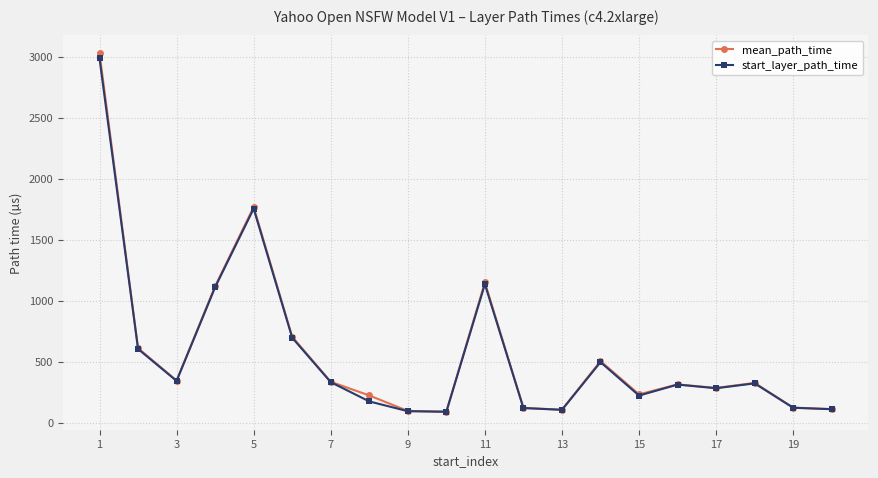

Which series has the widest spread of values?

mean_path_time